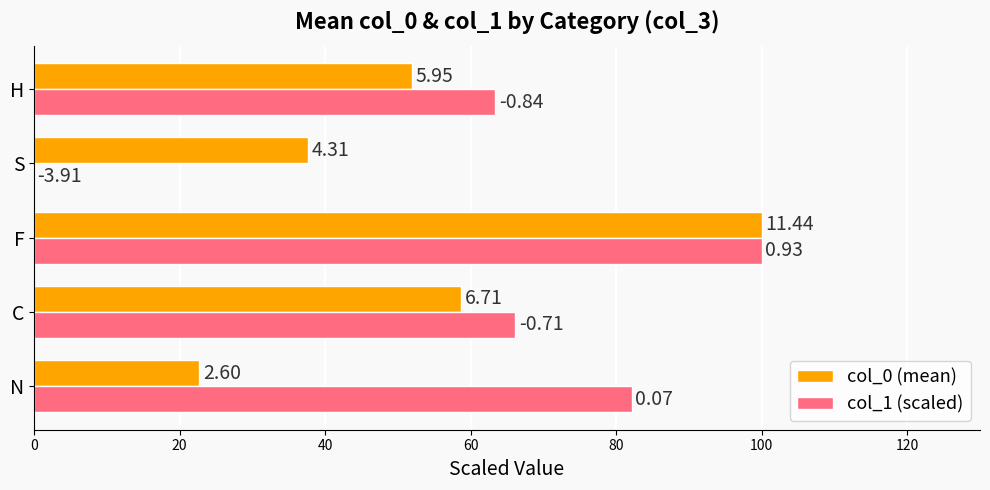

What are all the series names shown in the legend?

col_0 (mean), col_1 (scaled)